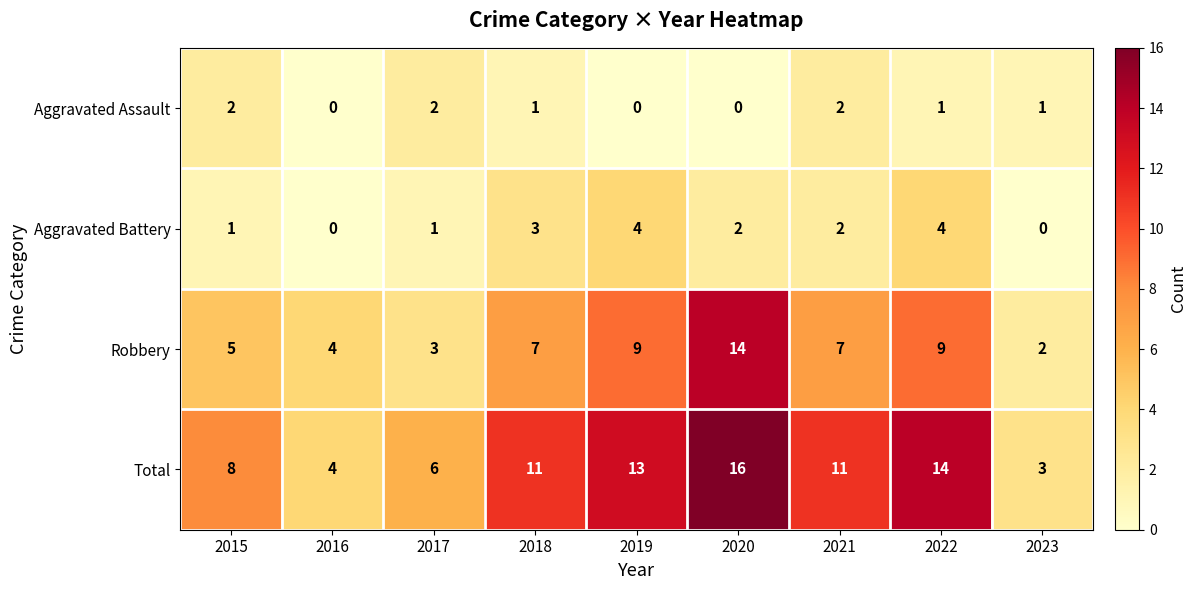

Is the value of Aggravated Assault at 2021 greater than the value of Total at 2021?

No